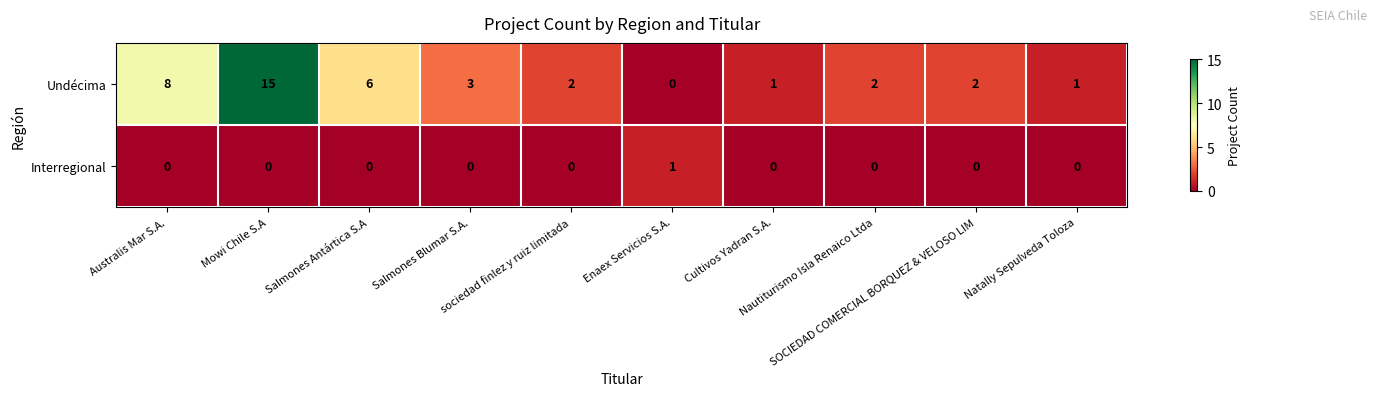

Which series has the largest range (max minus min)?

Undécima